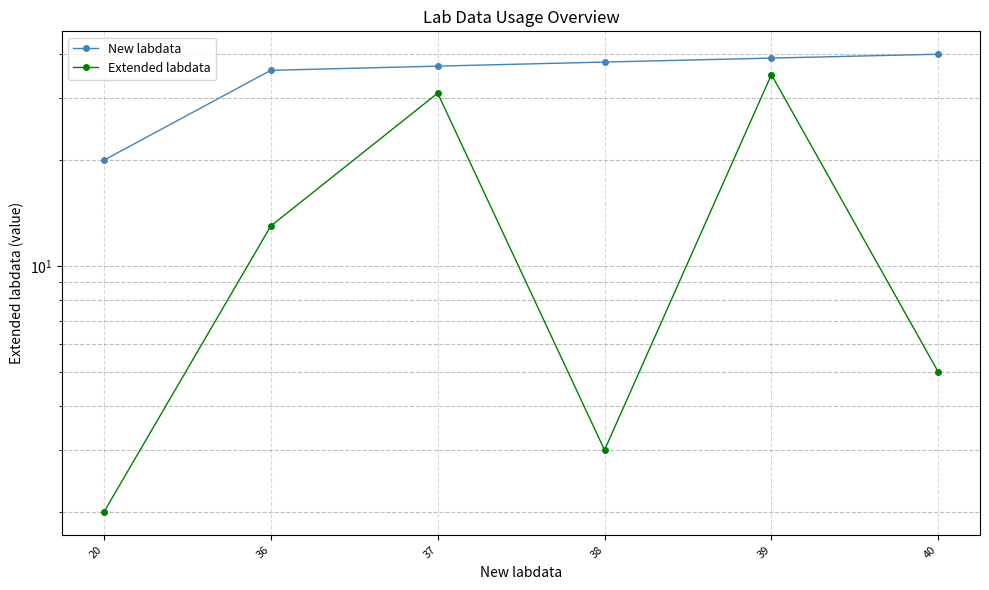

Reading right to left, what are all the values shown in this chart?

New labdata: 40=40	39=39	38=38	37=37	36=36	20=20
Extended labdata: 40=5	39=35	38=3	37=31	36=13	20=2